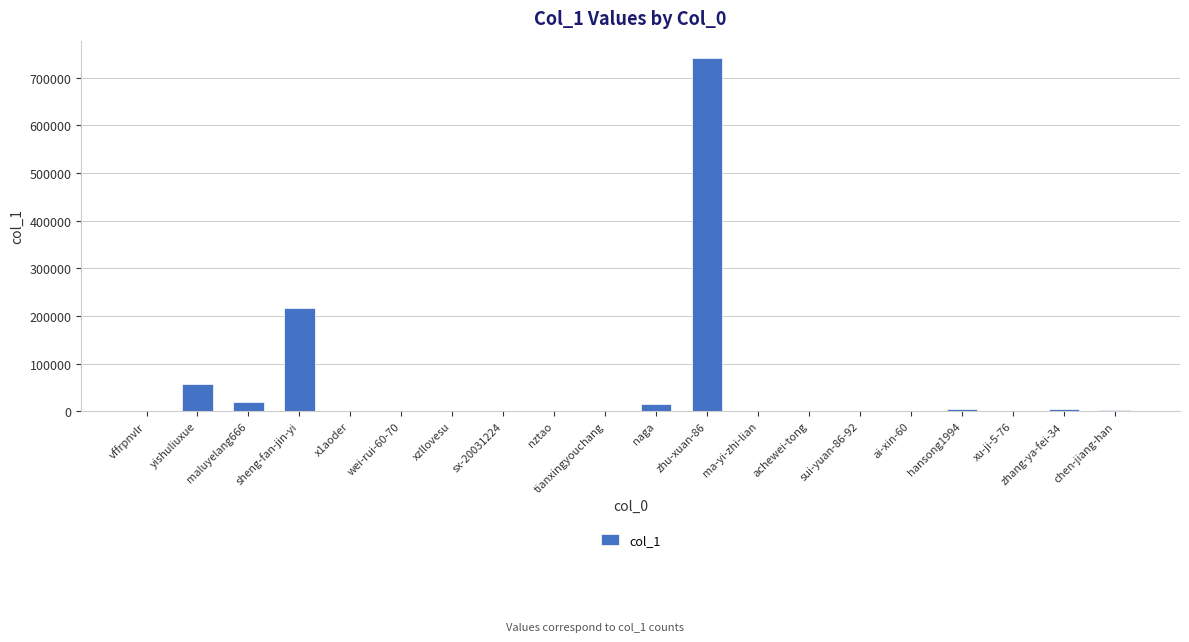

What is the sum of all values?

1060142